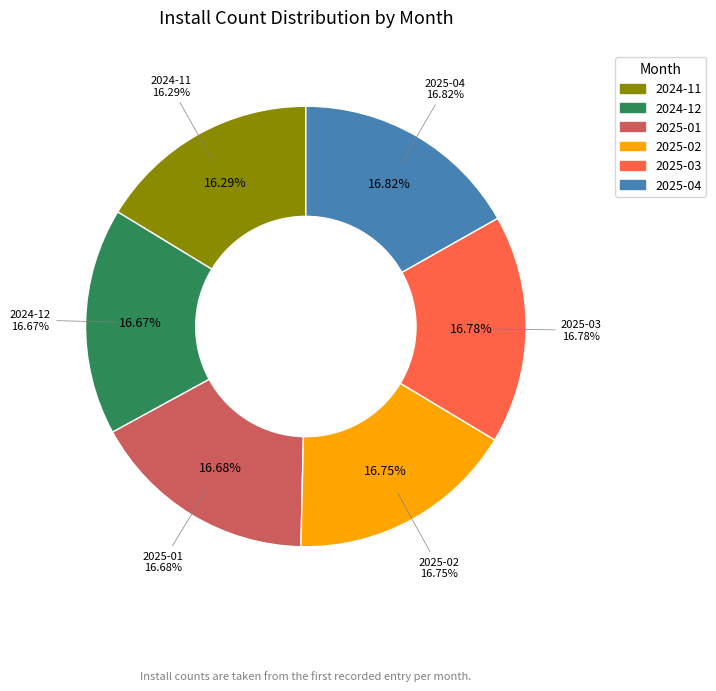

What percentage do 2024-12 and 2025-03 together represent?

33.4%